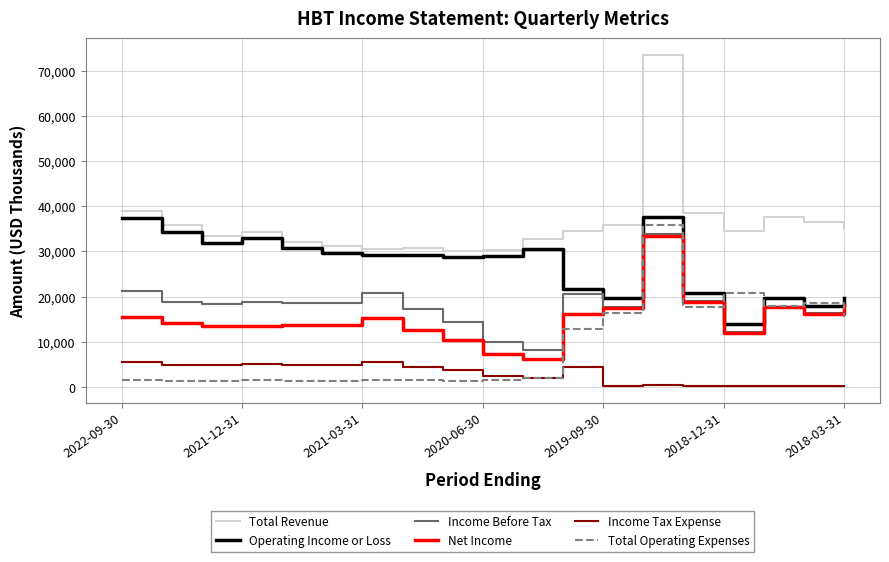

True or false: Total Revenue has more than 0 interior local peaks.

True